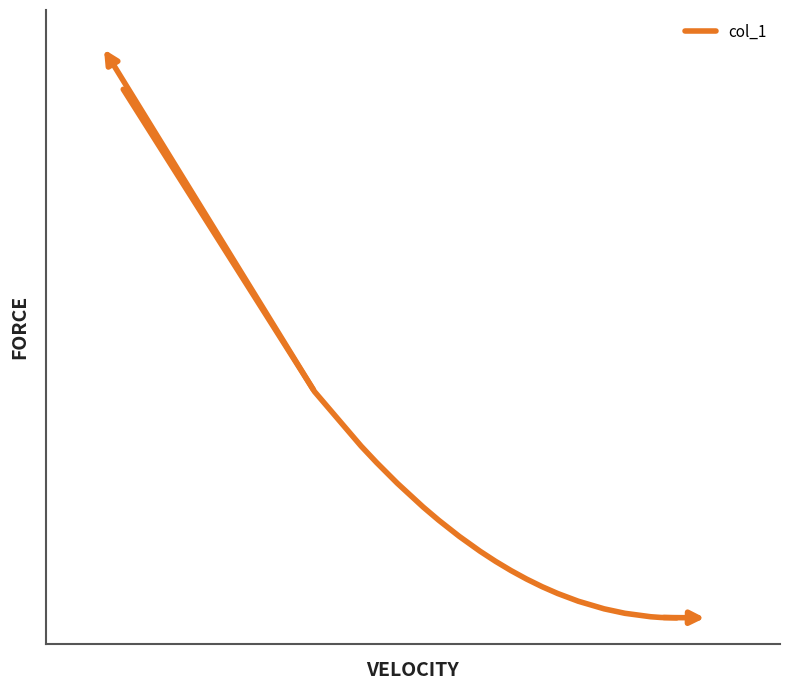

Reading left to right, list all the values displayed in this chart.

0=1.0	1=0.4	2=0.3	3=0.3	4=0.3	5=0.2	6=0.2	7=0.2	8=0.1	9=0.1	10=0.1	11=0.1	12=0.1	13=0.0	14=0.0	15=0.0	16=0.0	17=0.0	18=0.0	19=0.0